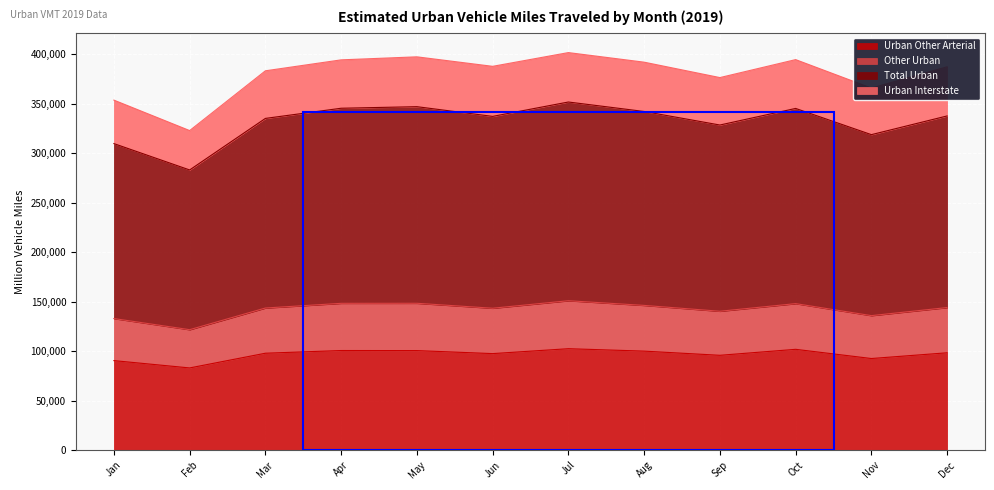

What is the maximum value for Urban Other Arterial?

102449